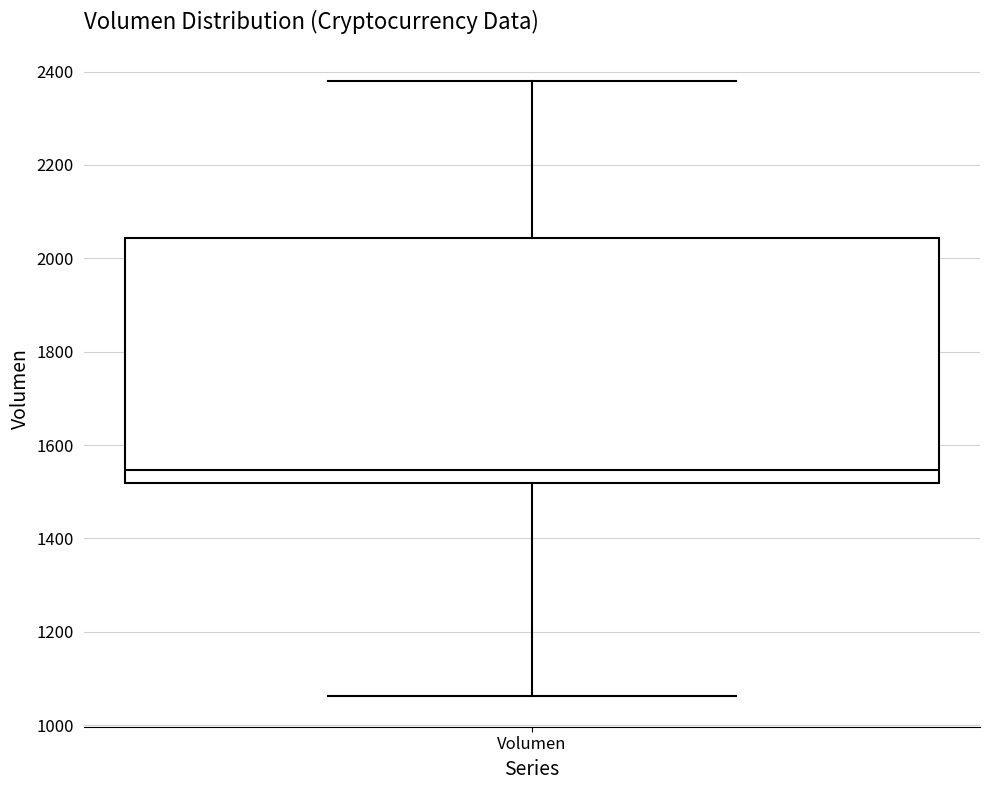

Where does the lower whisker of the box for Volumen end on the y-axis? The values are not printed on the chart, so give them approximately, as read against the axis.

1060